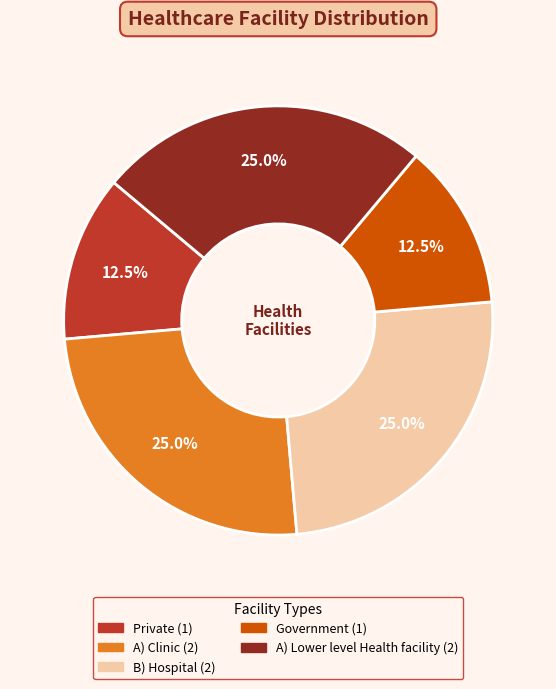

Is there a majority slice in this chart?

No